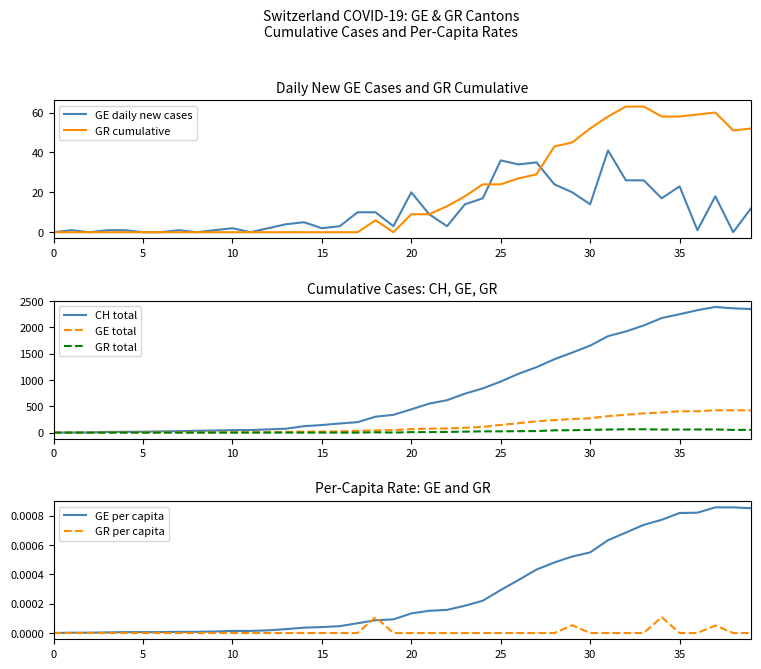

Which series has the largest range (max minus min)?

CH